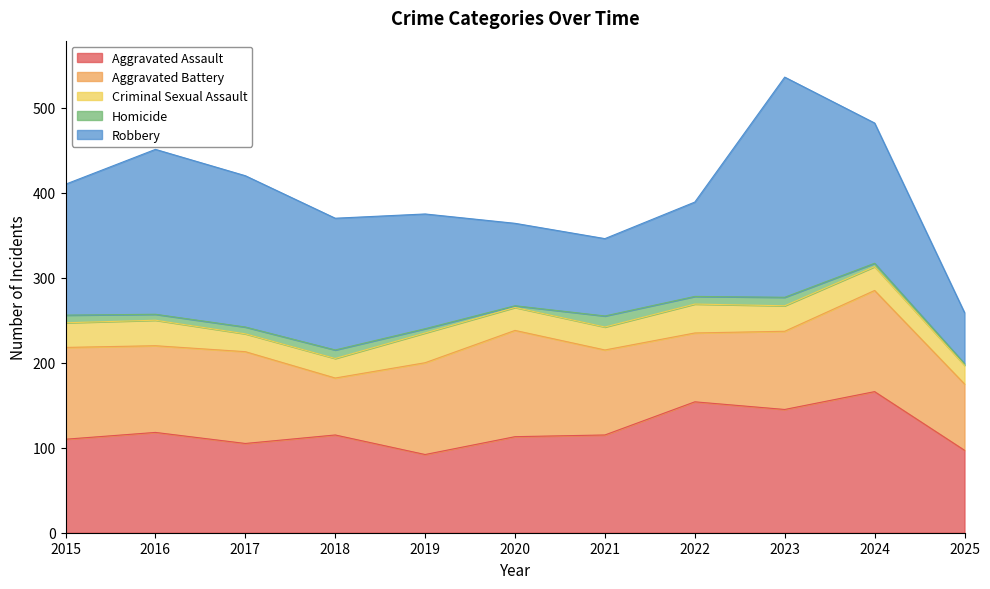

The Robbery series shows 194 at 2016. True or false?

True